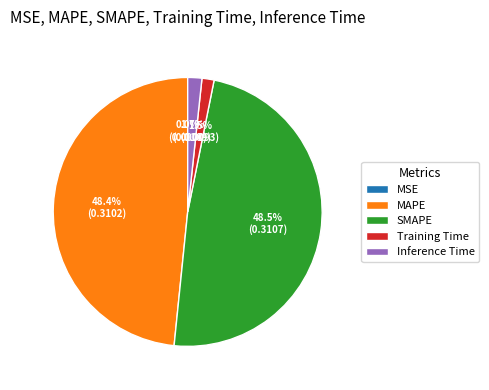

How much of the chart is everything except SMAPE?

51.5%